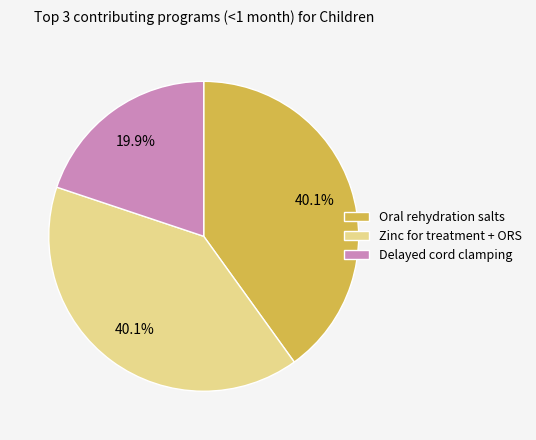

Which slice is the smallest?

Delayed cord clamping